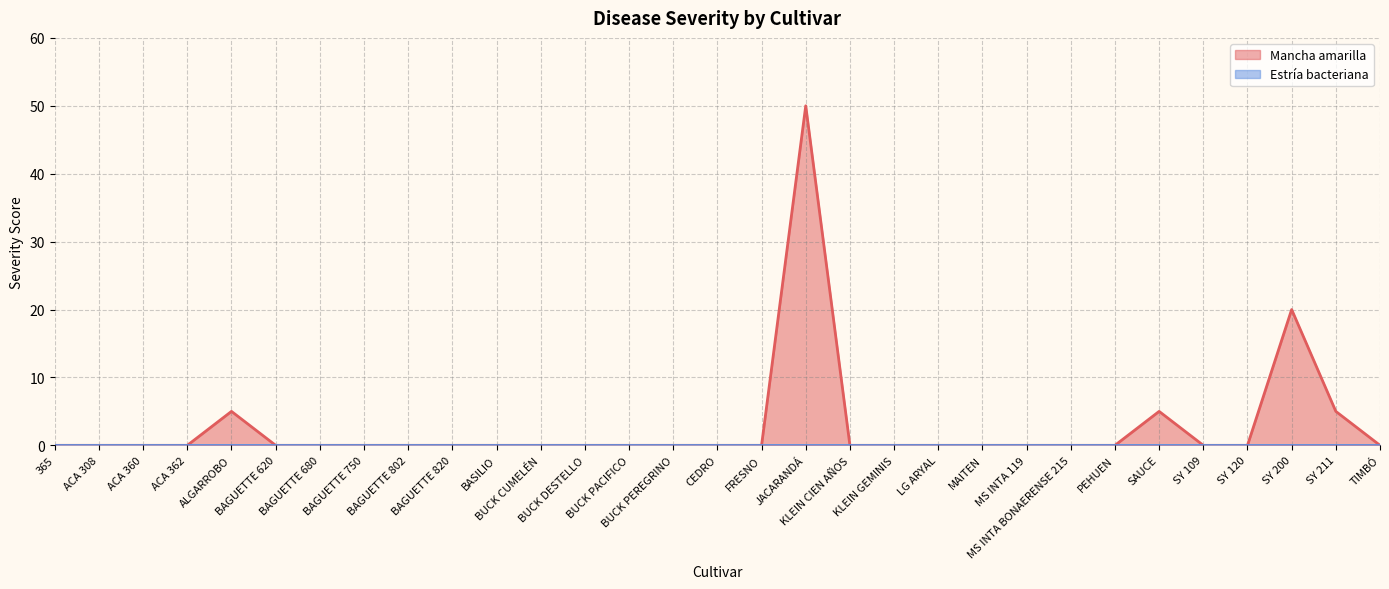

True or false: there are more than 2 points higher than both neighbors.

True